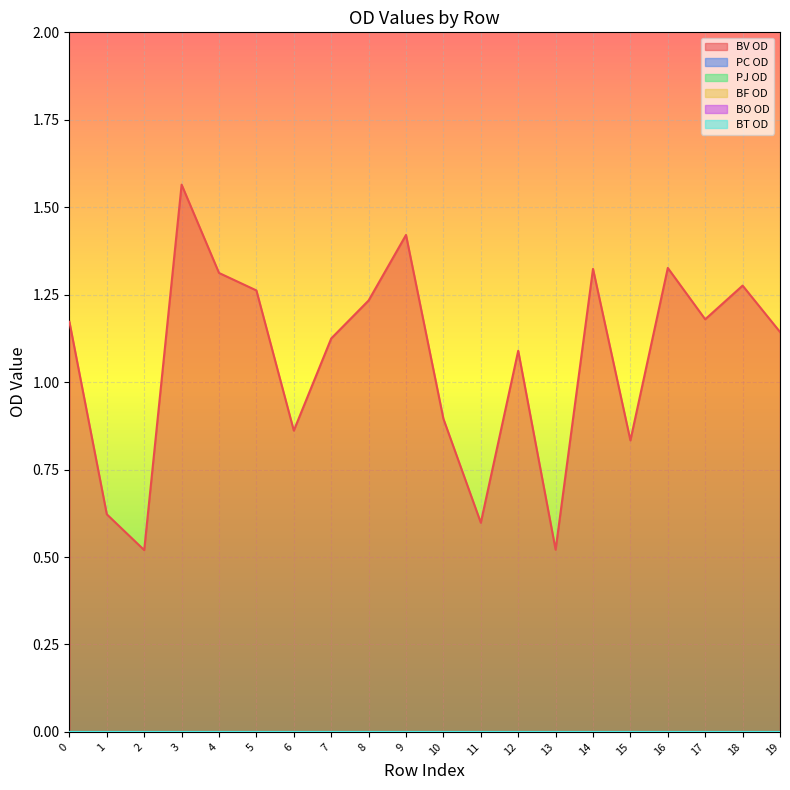

The BF OD series shows 0.0 at 4. True or false?

True